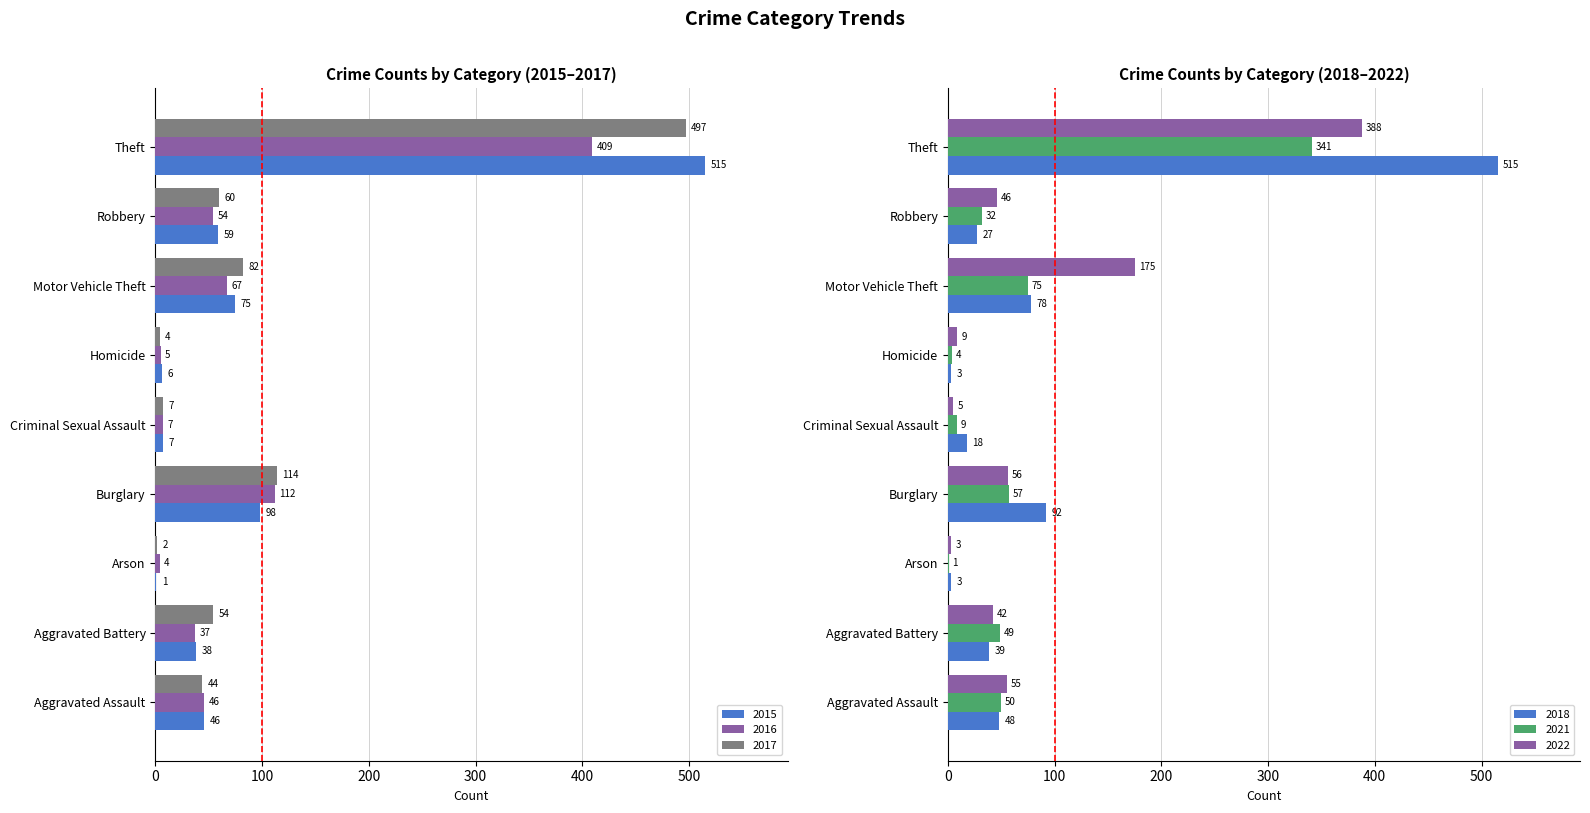

What position from the left is Burglary?

4